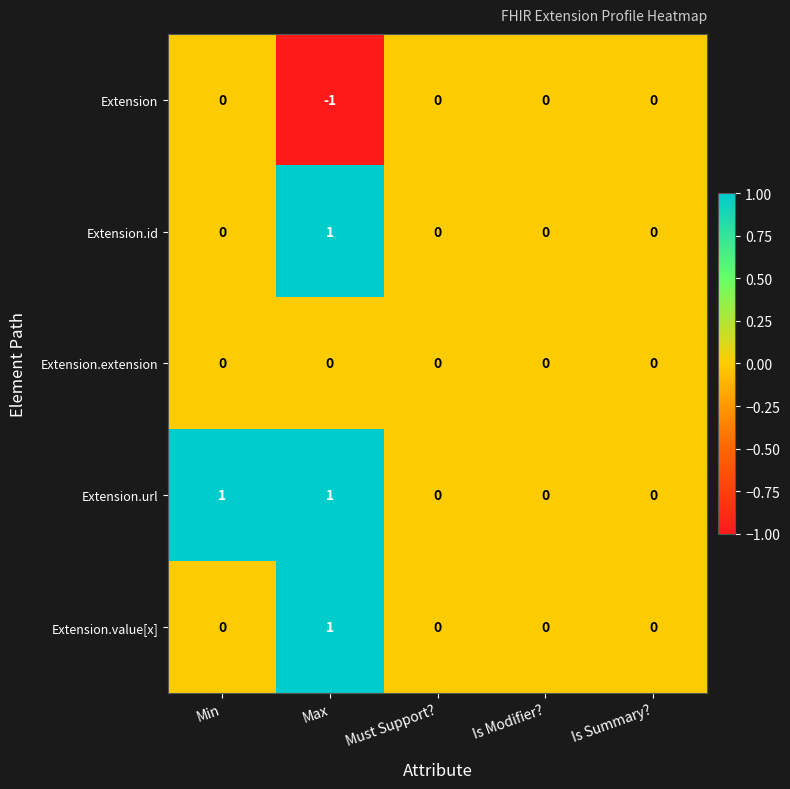

Which series has the largest total across all categories?

Extension.url